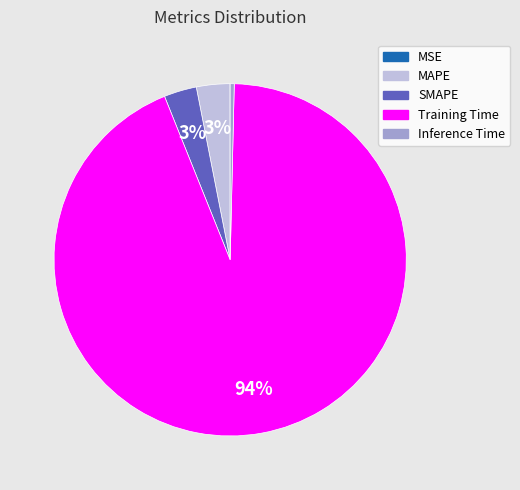

Which slice is the largest?

Training Time